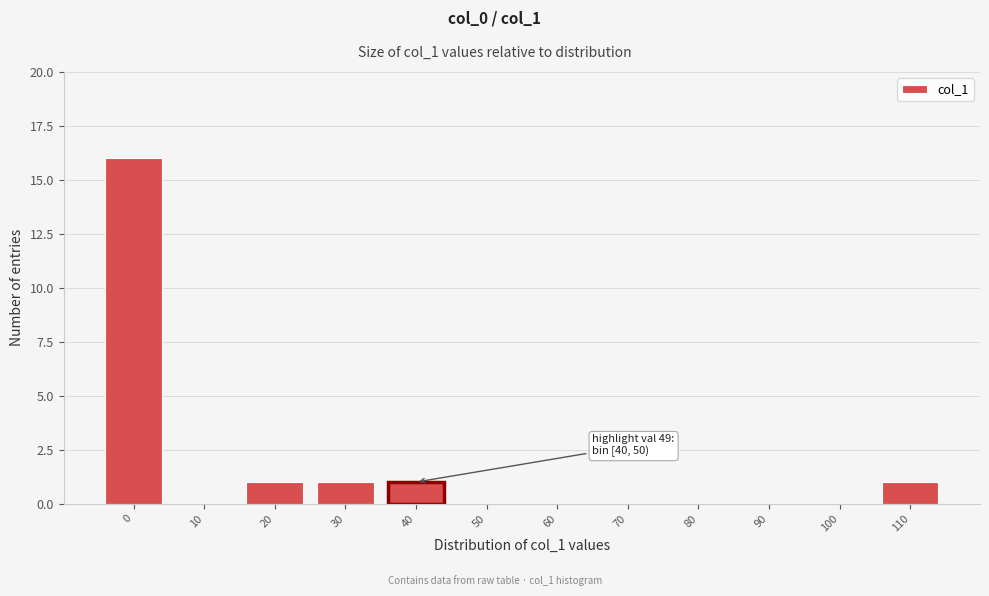

Reading left to right, extract all data points from this chart.

0=16	10=0	20=1	30=1	40=1	50=0	60=0	70=0	80=0	90=0	100=0	110=1